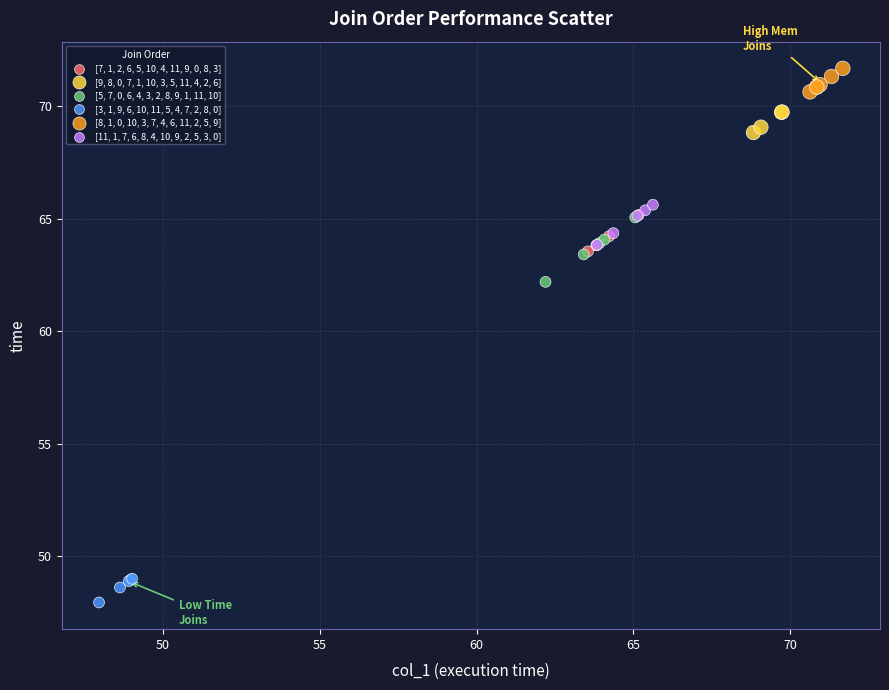

Which series contains the lowest Y value?

[3, 1, 9, 6, 10, 11, 5, 4, 7, 2, 8, 0]